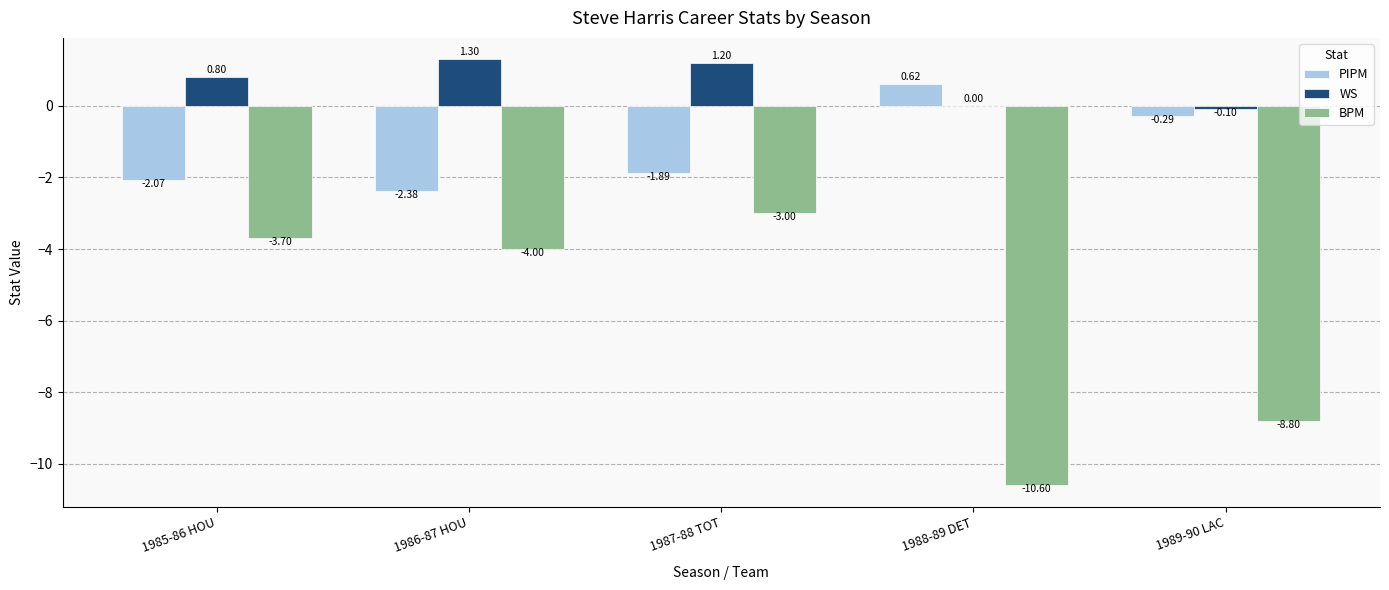

Is the value of BPM at 1985-86 HOU greater than the value of WS at 1987-88 TOT?

No